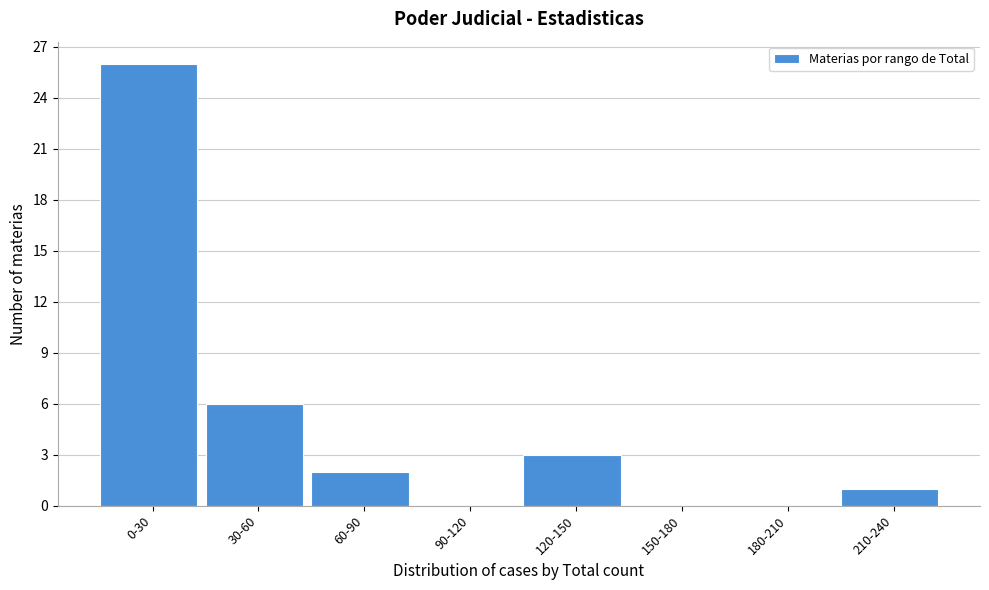

Reading left to right, list all the values displayed in this chart.

0-30=26	30-60=6	60-90=2	90-120=0	120-150=3	150-180=0	180-210=0	210-240=1